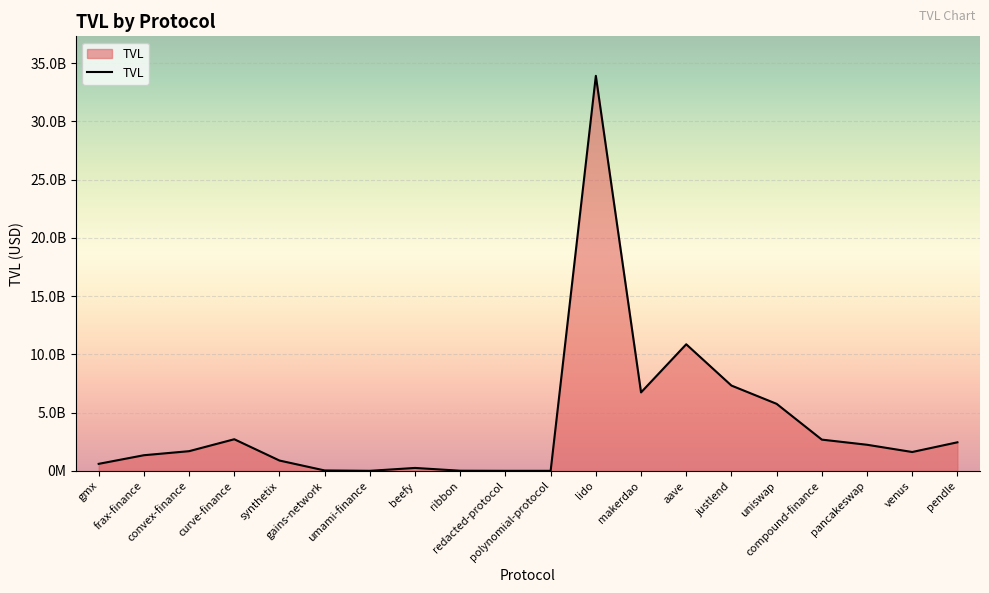

What is the maximum value shown in the chart?

33900860819.6